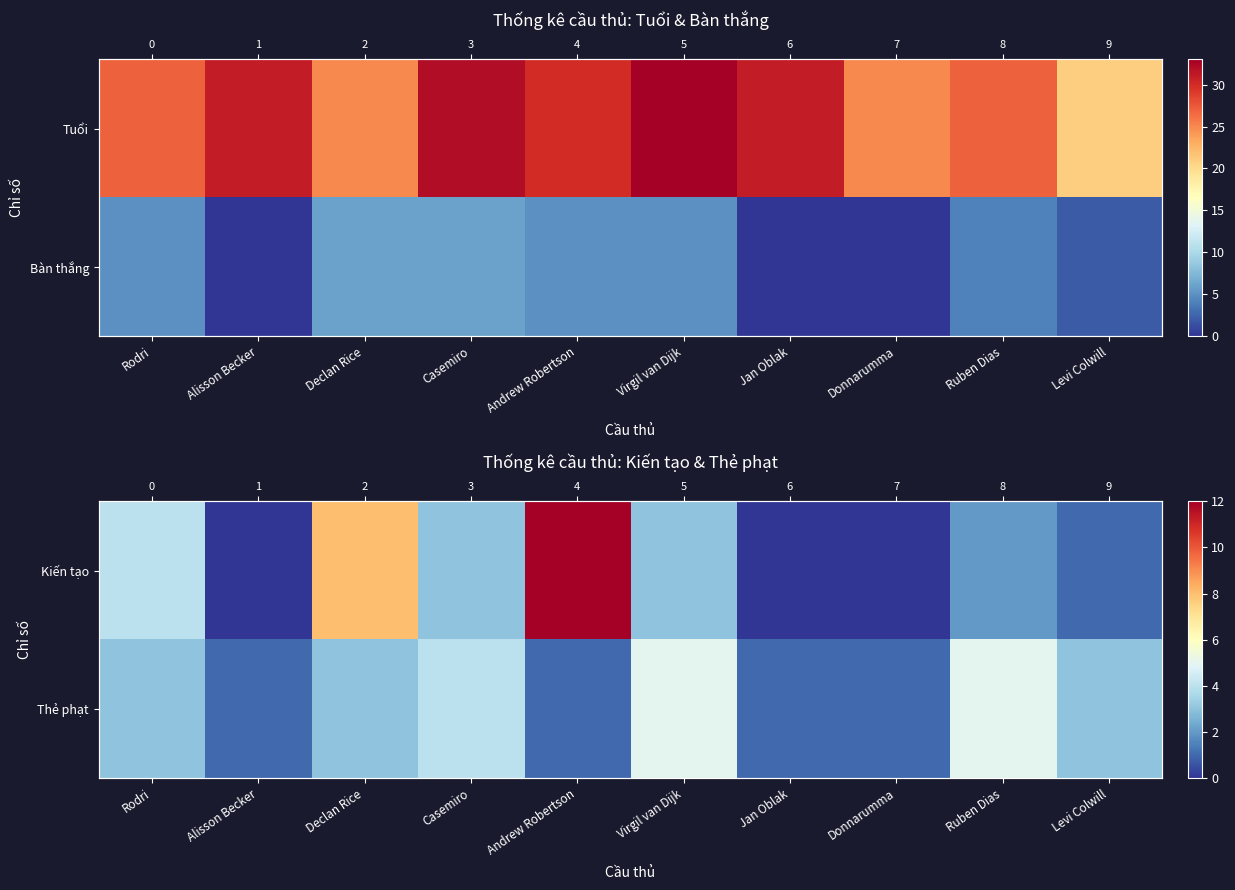

At which category does the chart reach its minimum across all series?

Alisson Becker